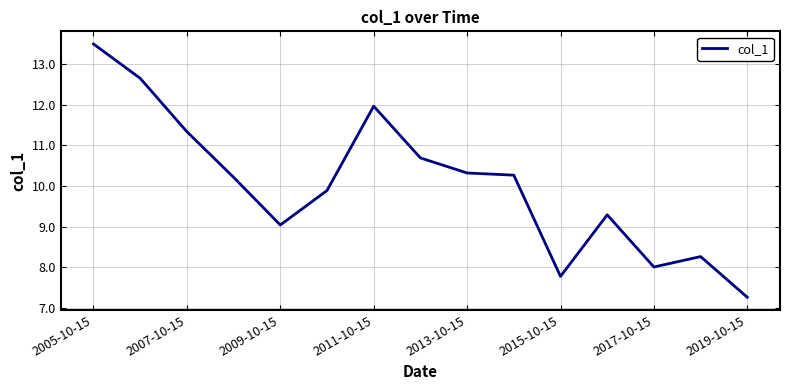

What is the difference between the maximum and minimum values?

6.2